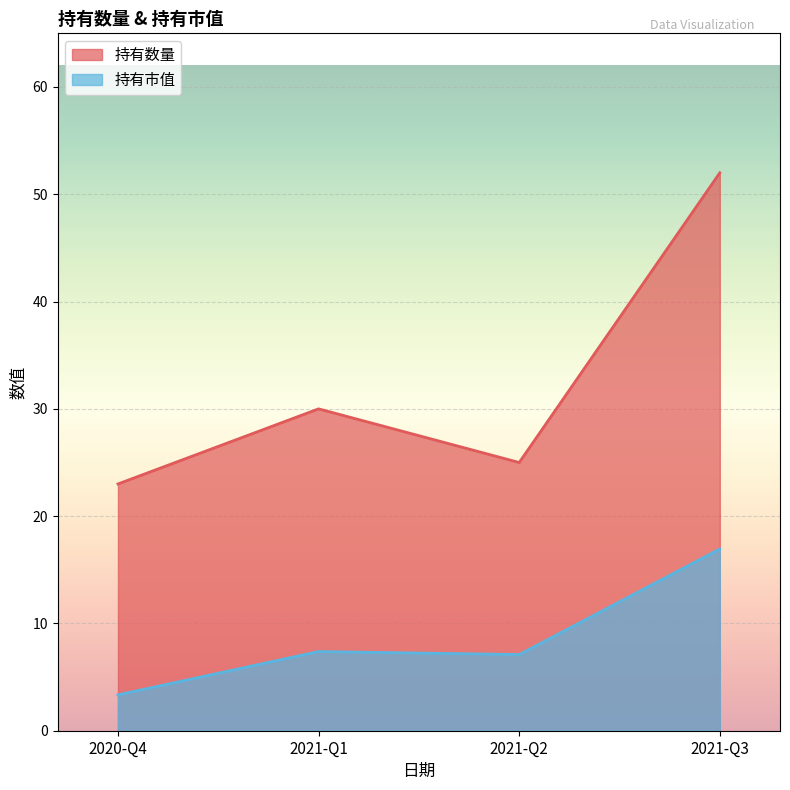

What is the label of the 4th point from the right?

2020-Q4